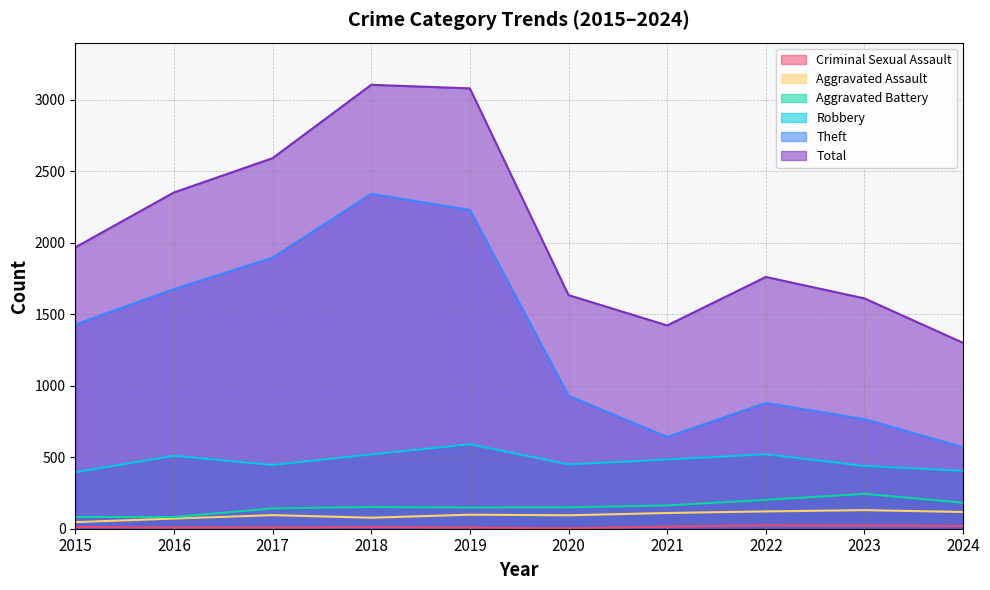

Which has a higher value, 2019 or 2017?

2019